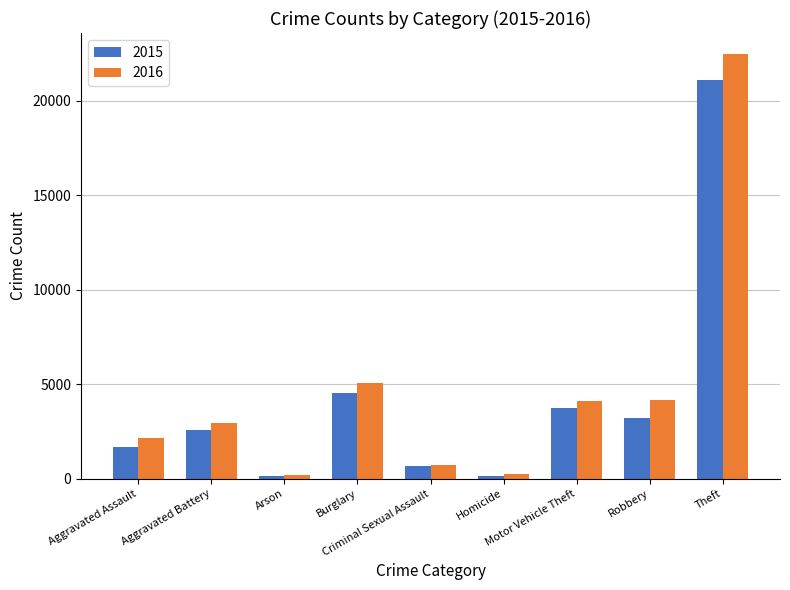

What is the difference between the highest and lowest values at Aggravated Battery?

379